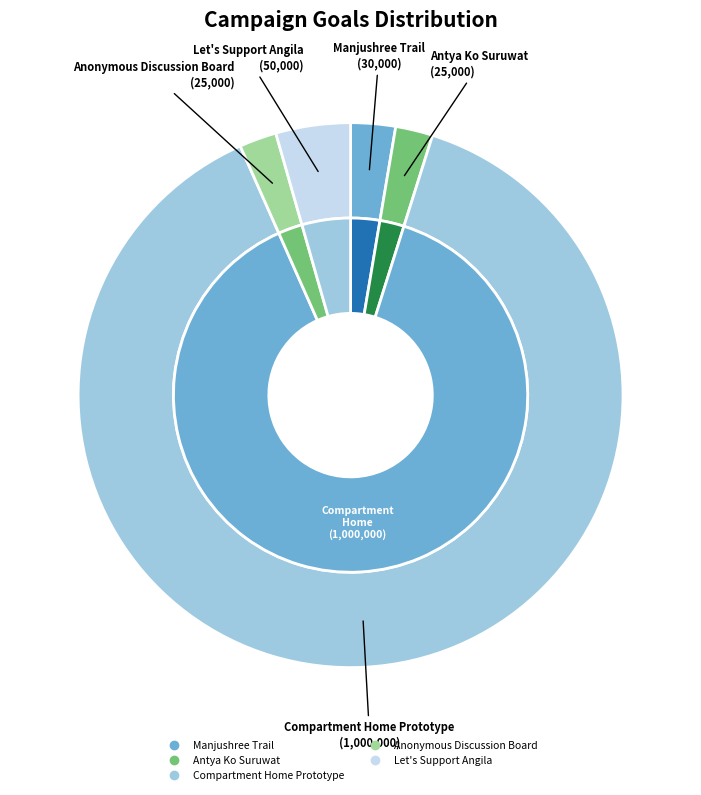

What is the total percentage of Antya Ko Suruwat and Manjushree Trail?

4.9%